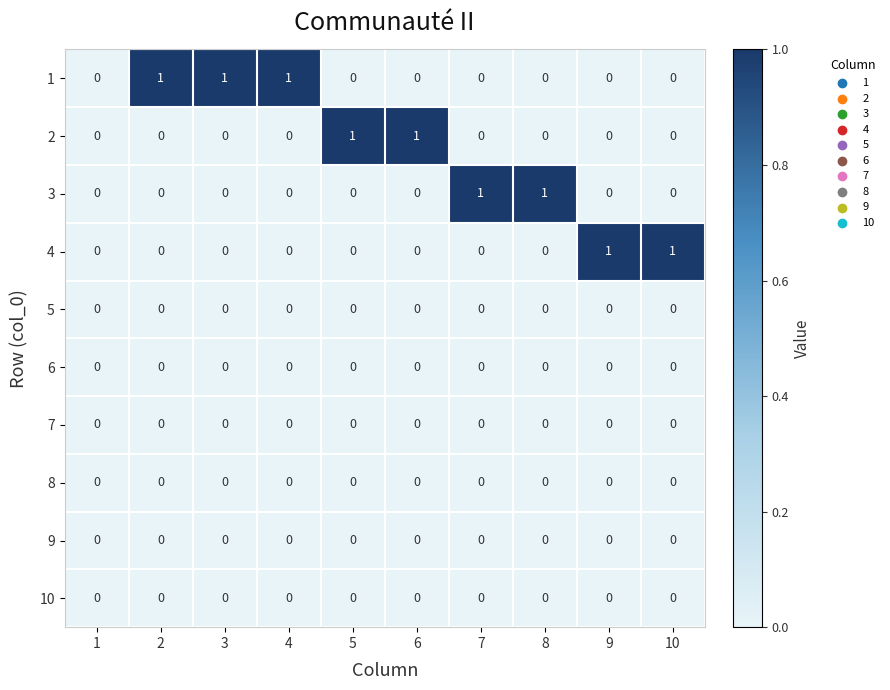

Count the number of data series in this chart.

10